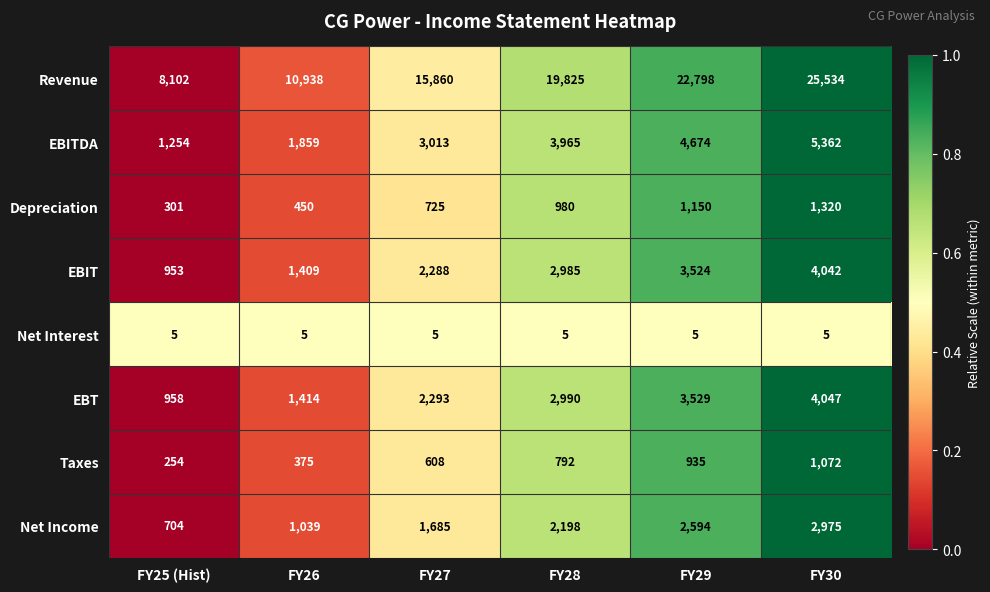

What is the spread (max minus min) of values at FY28?

19820